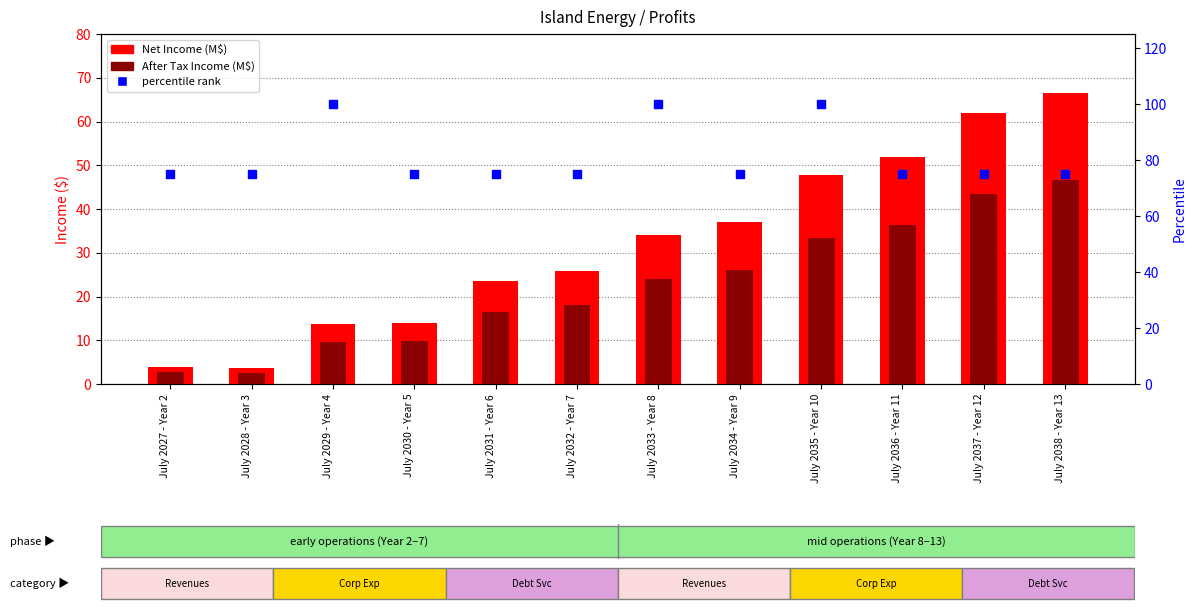

Which series reaches the minimum Y coordinate?

After Tax Income